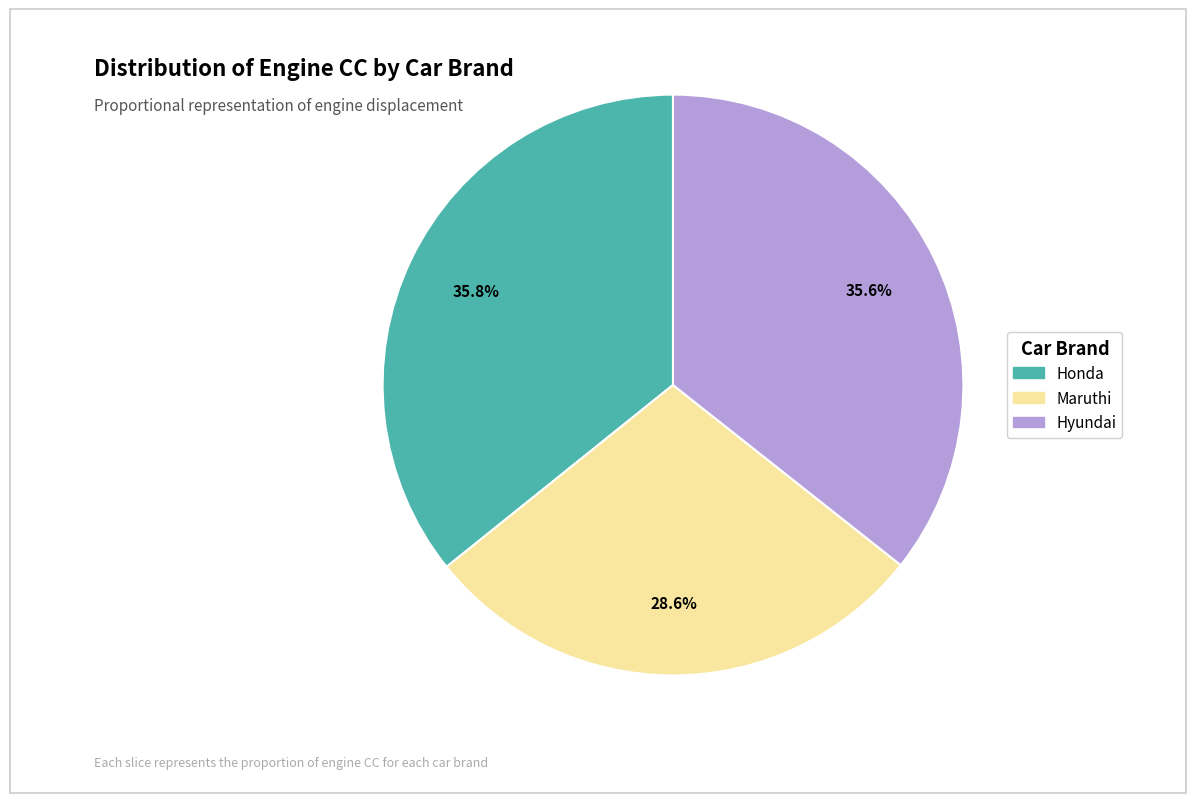

Which has a higher value, Maruthi or Honda?

Honda